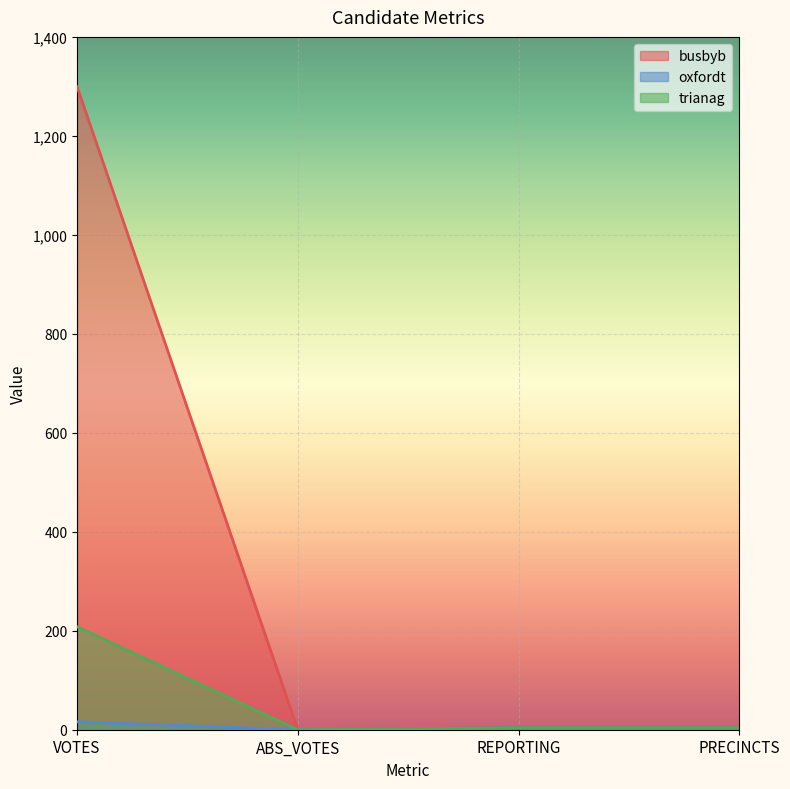

How many categories are shown in the chart?

4